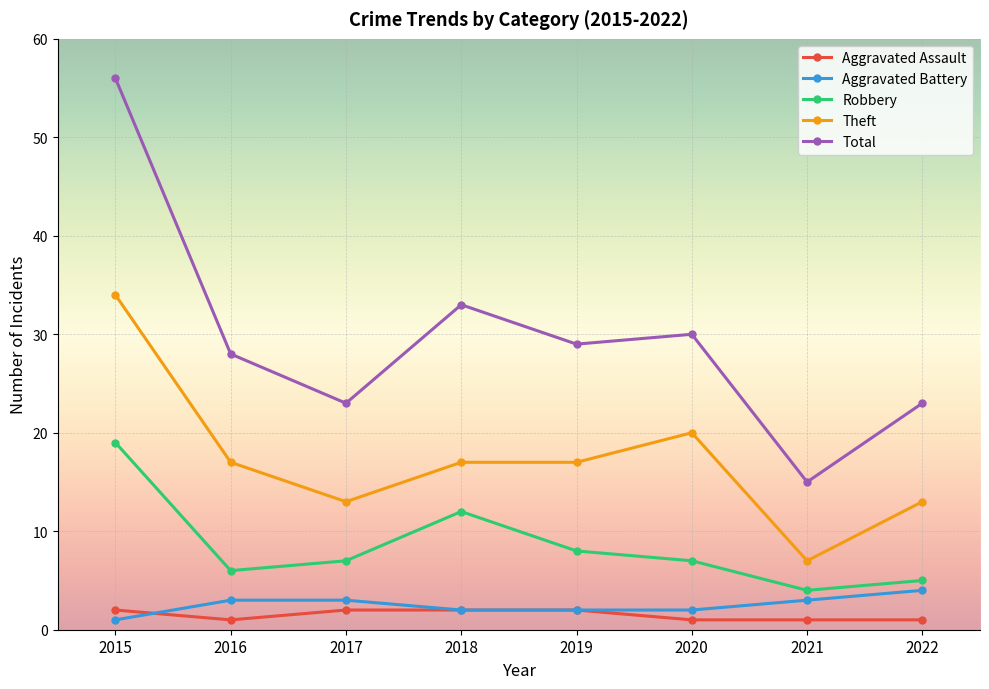

What is the difference between the maximum and second lowest values in the Total series?

33